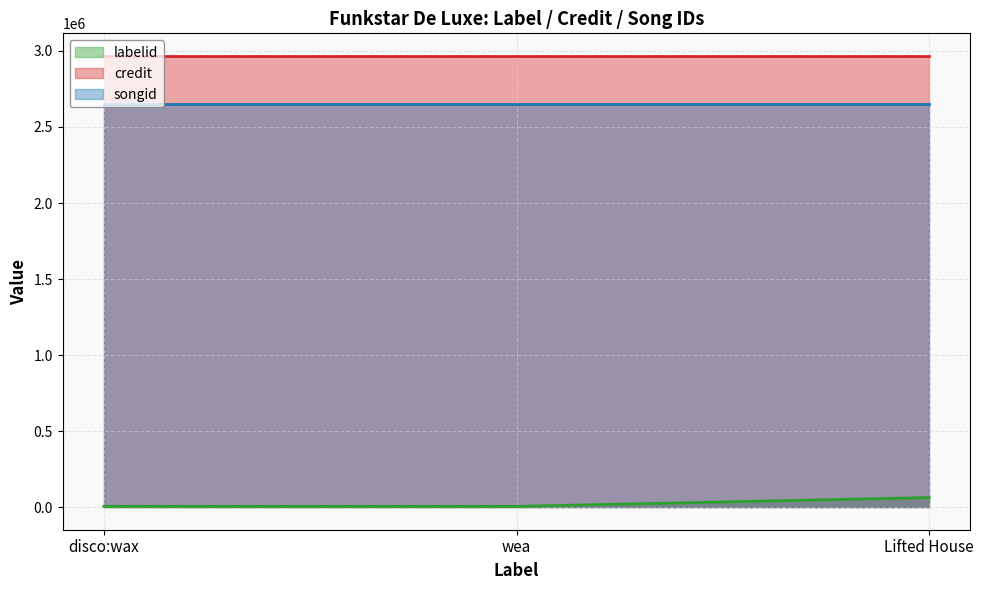

What is the spread (max minus min) of values at wea?

2962397